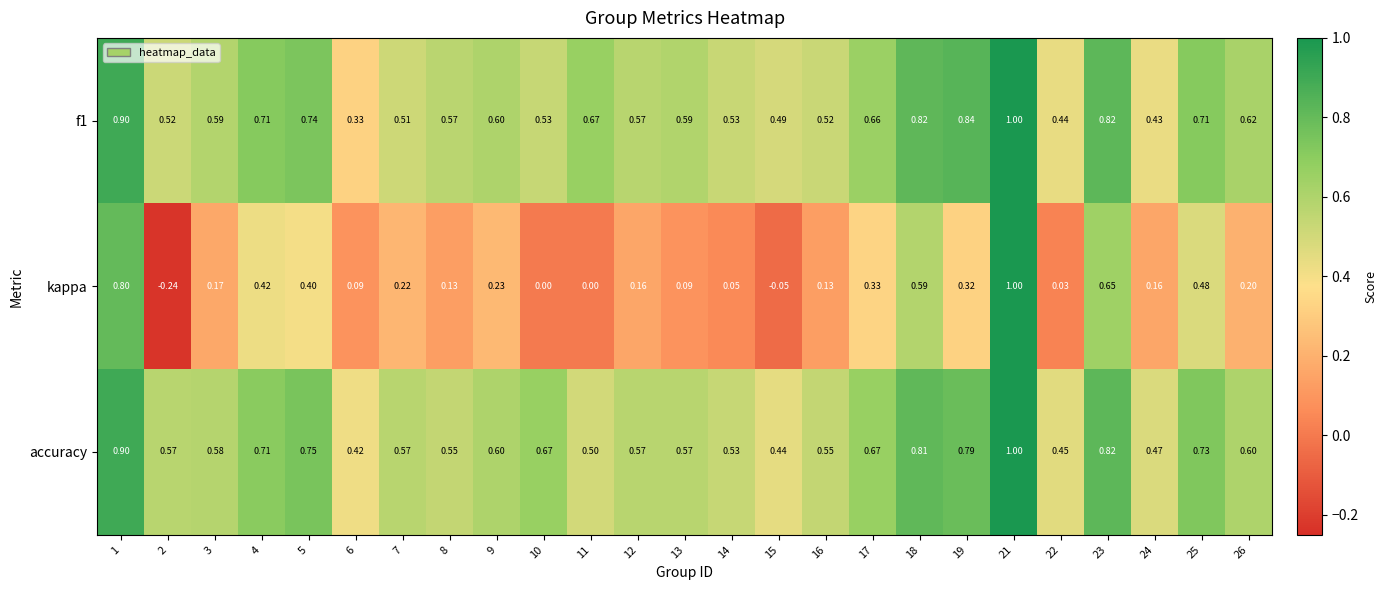

Which series has the widest spread of values?

kappa